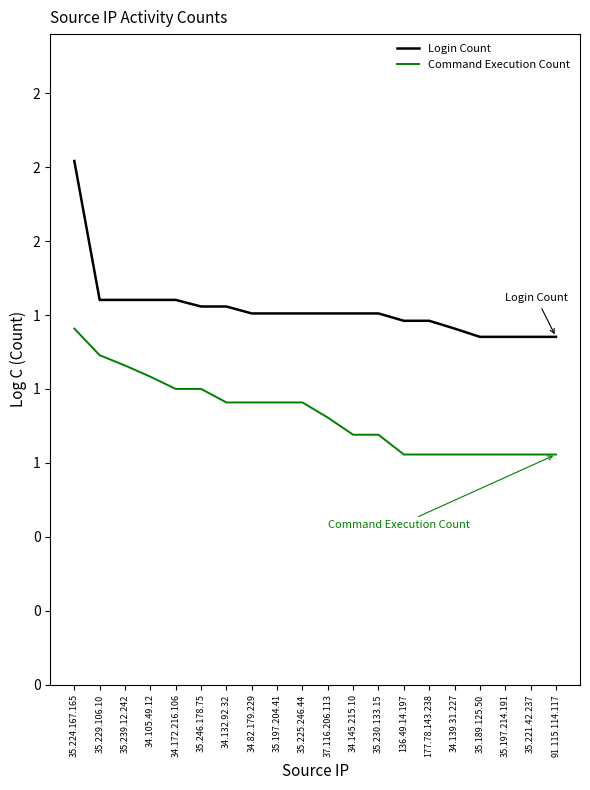

What is the maximum value shown in the chart?

1.8